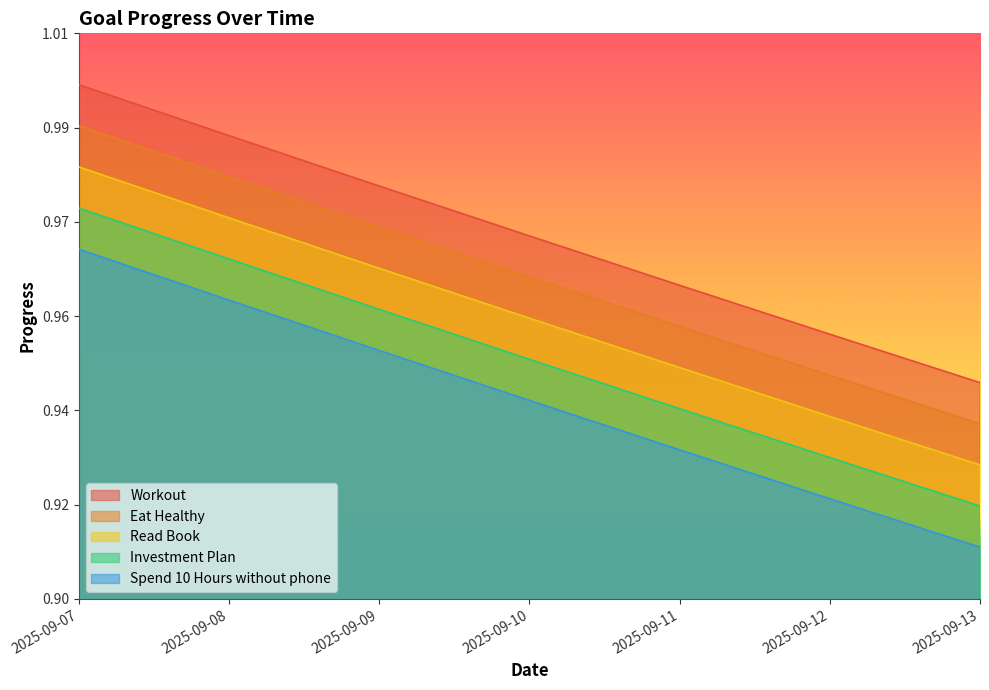

What is the sum of the Read Book values at 2025-09-10 and 2025-09-07?

1.9